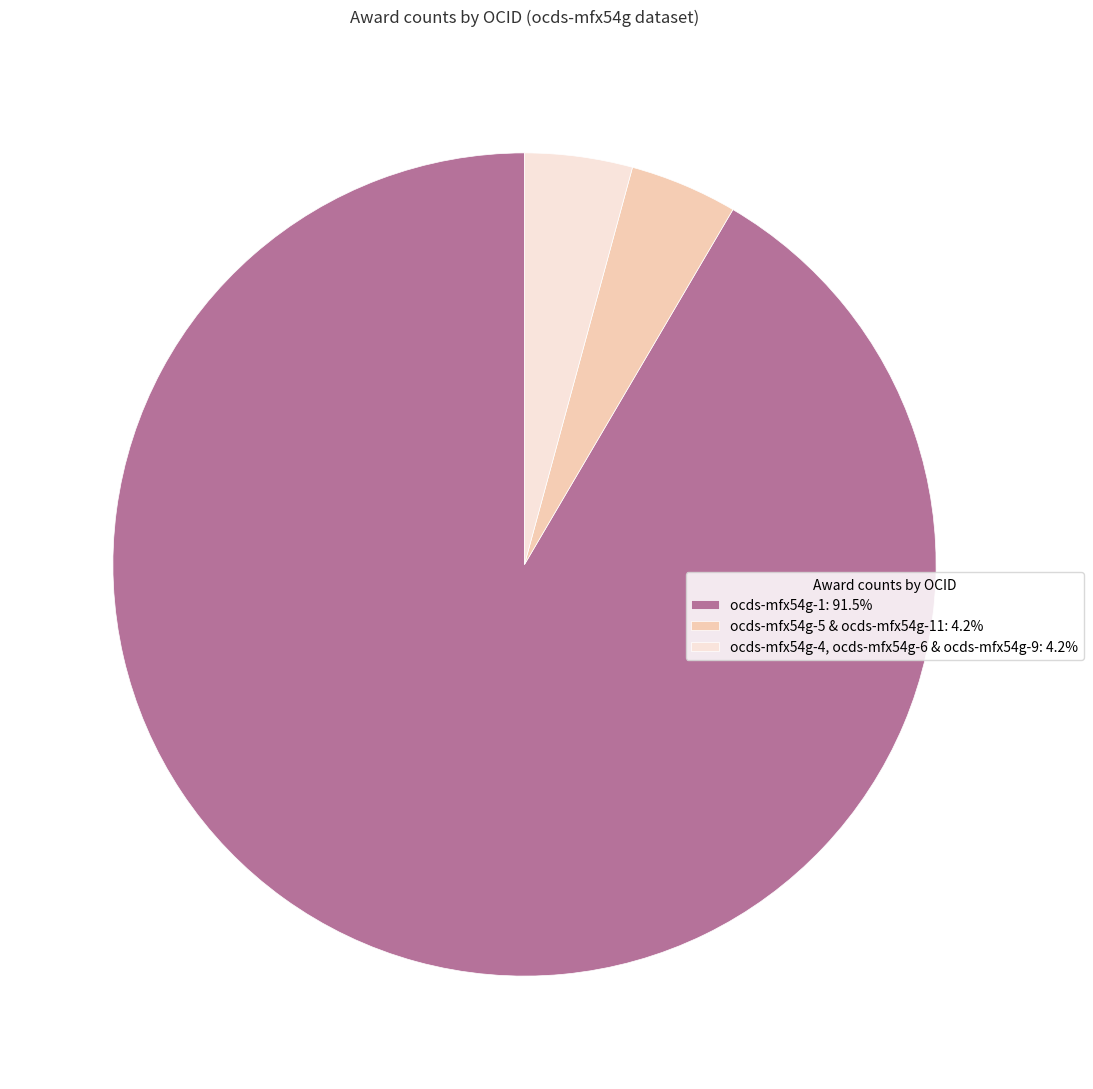

Does ocds-mfx54g-5 & ocds-mfx54g-11: 4.2% represent more than half of the total?

No